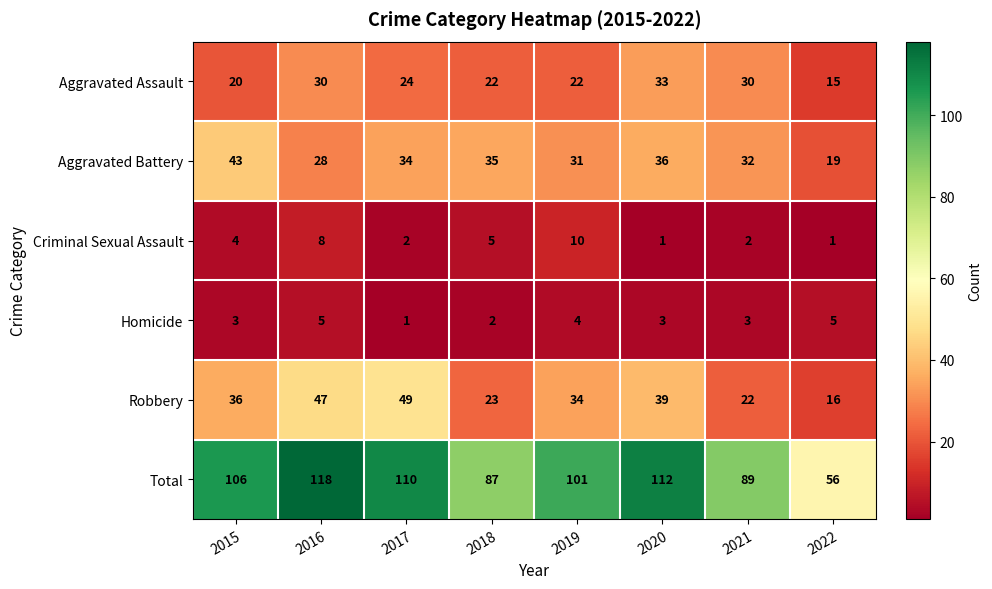

Which series has the widest spread of values?

Total